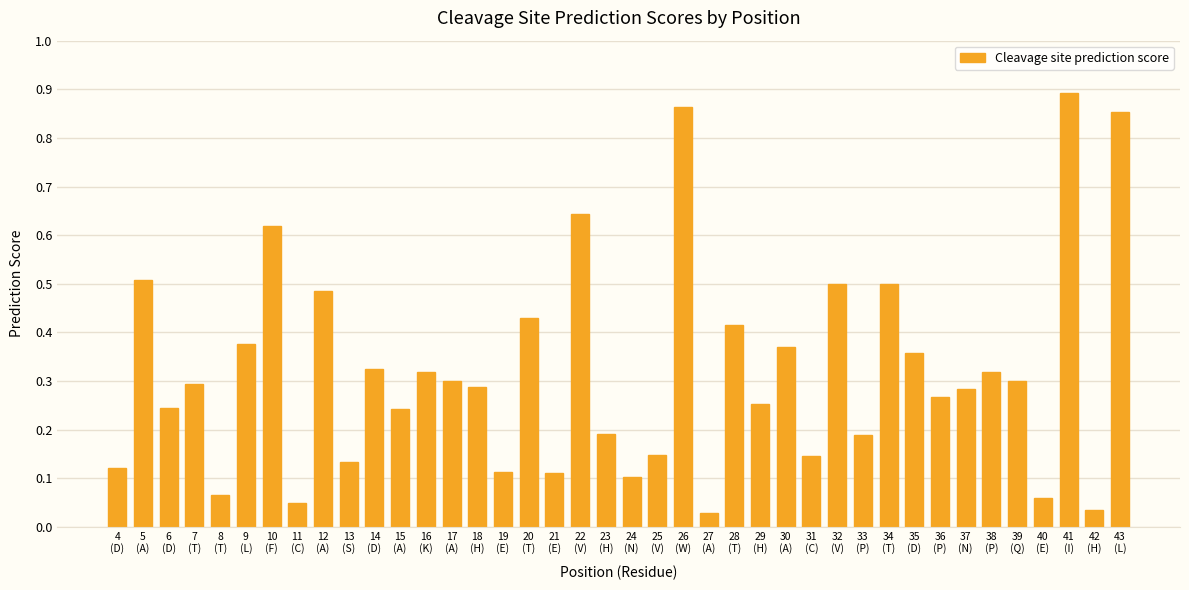

What is the label of the 15th bar from the right?

29
(H)